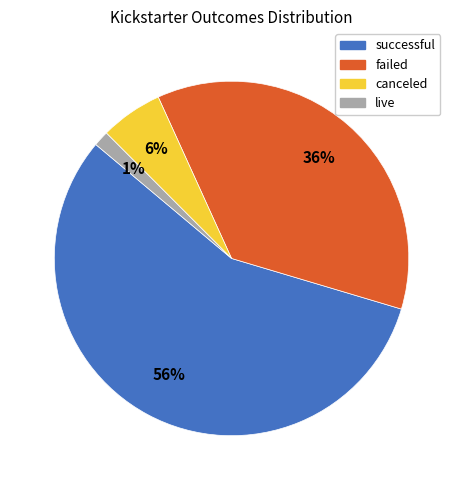

To the nearest percent, what is the average slice percentage?

25%